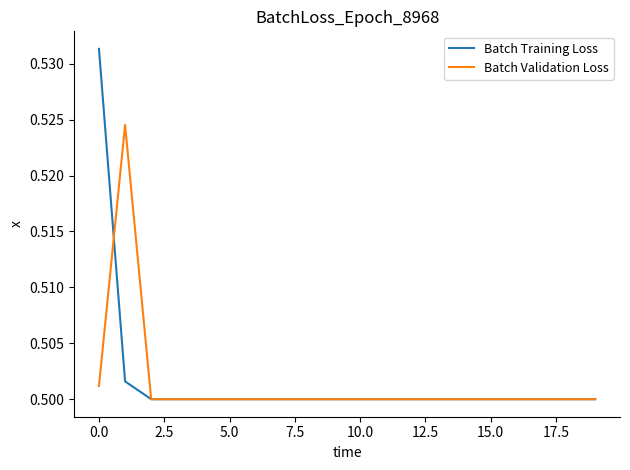

Which series has the largest range (max minus min)?

Batch Training Loss